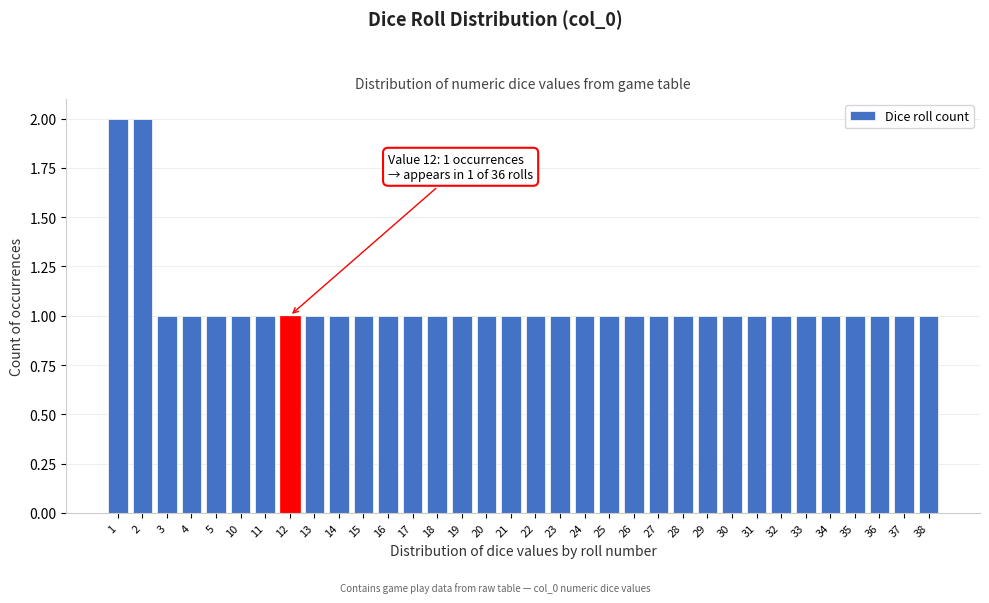

What is the value of the 25th bar from the left?

1